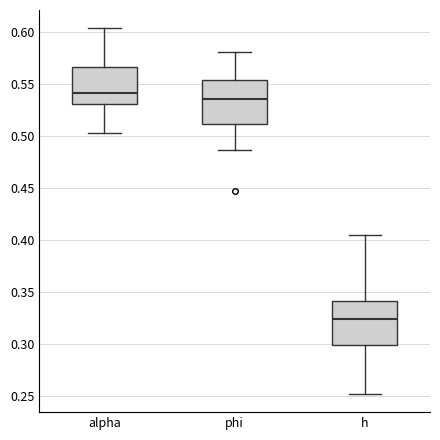

Where is the upper edge of the box for phi on the y-axis? The values are not printed on the chart, so give them approximately, as read against the axis.

0.555